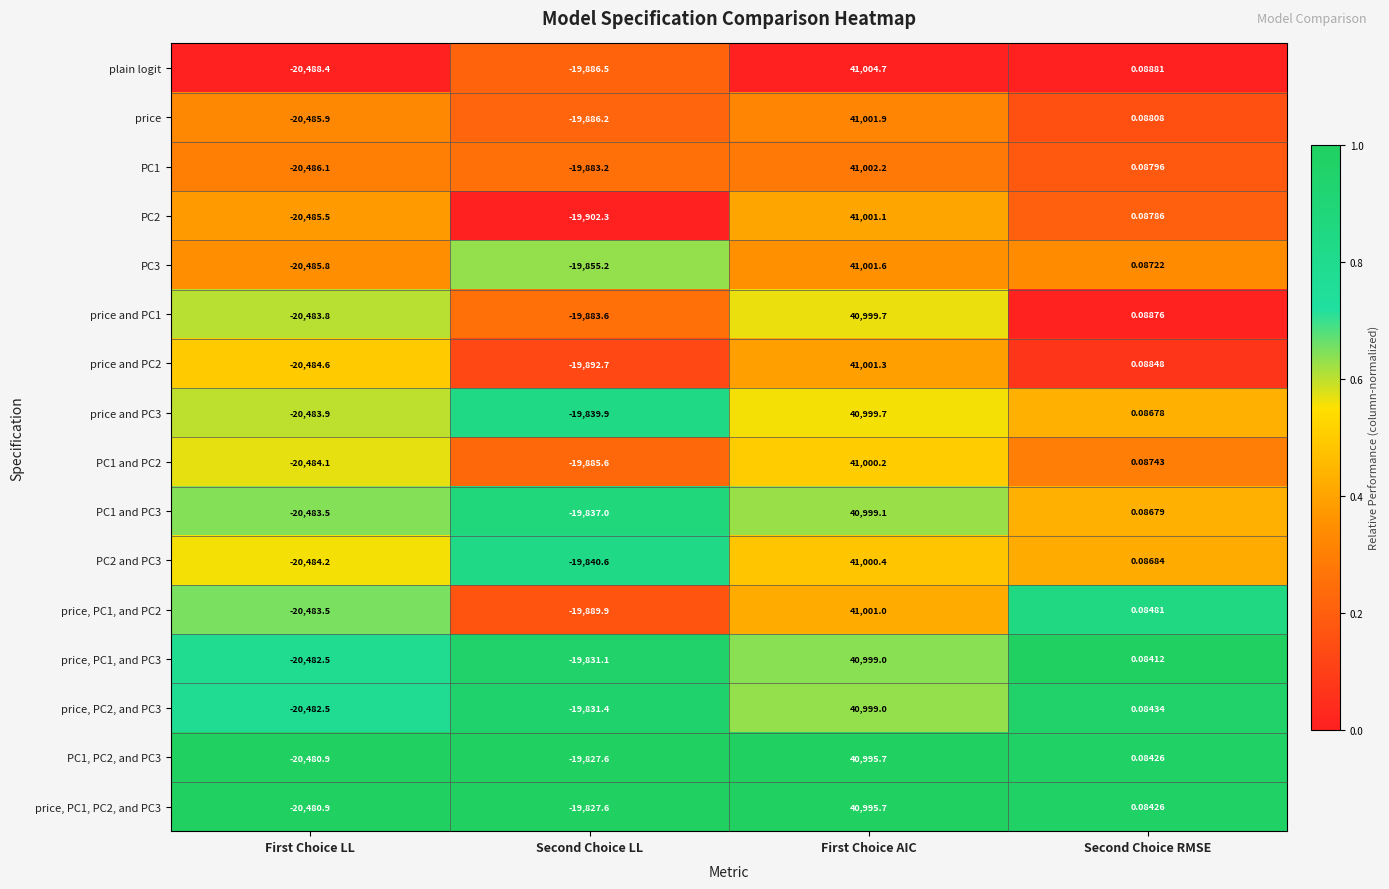

Which series has the largest range (max minus min)?

plain logit